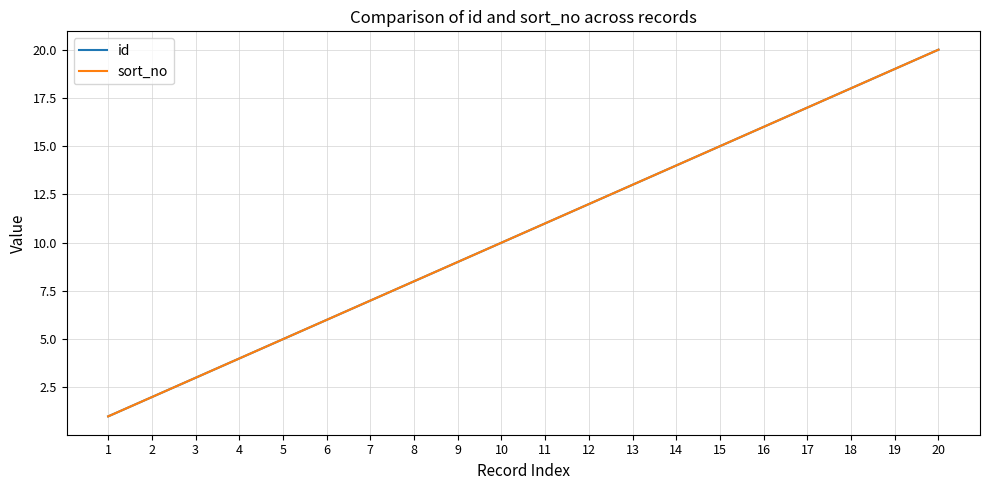

At which category is the sum across all series the highest?

20